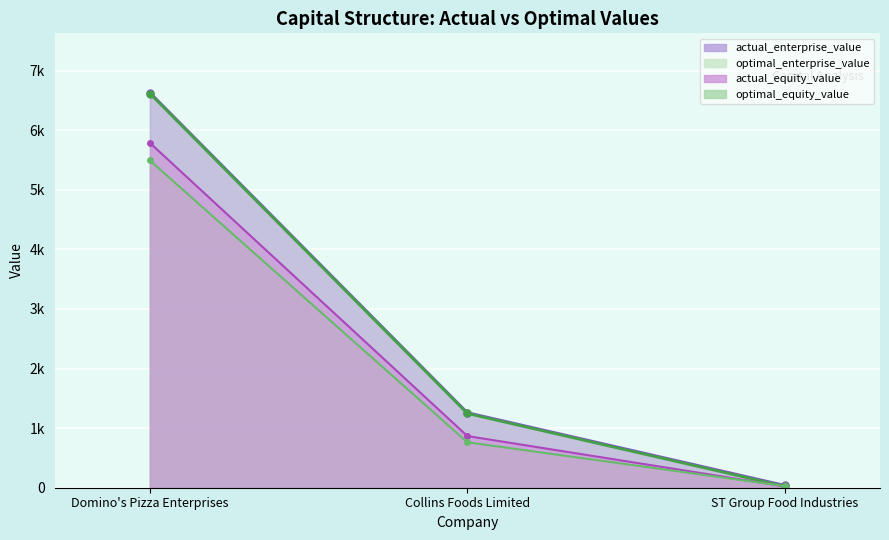

Which series has the largest total across all categories?

actual_enterprise_value